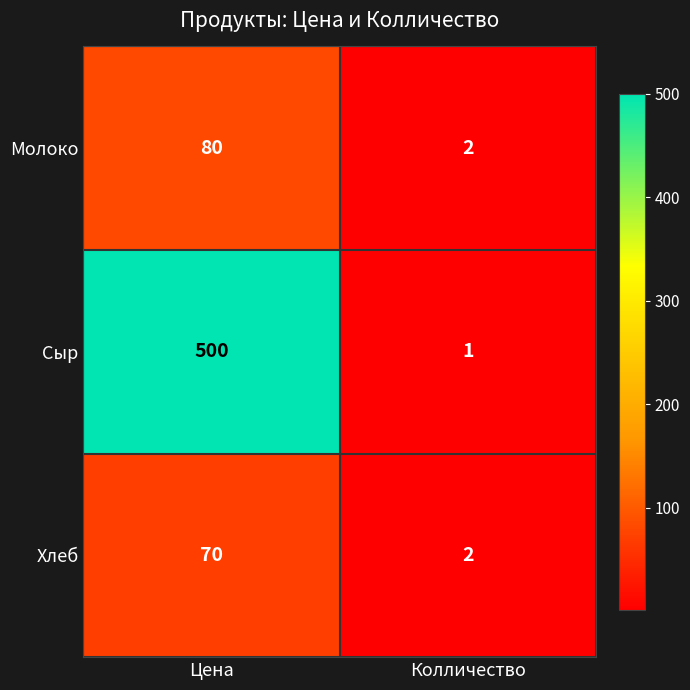

Reading left to right, extract all data points from this chart.

Молоко: 80	2
Сыр: 500	1
Хлеб: 70	2